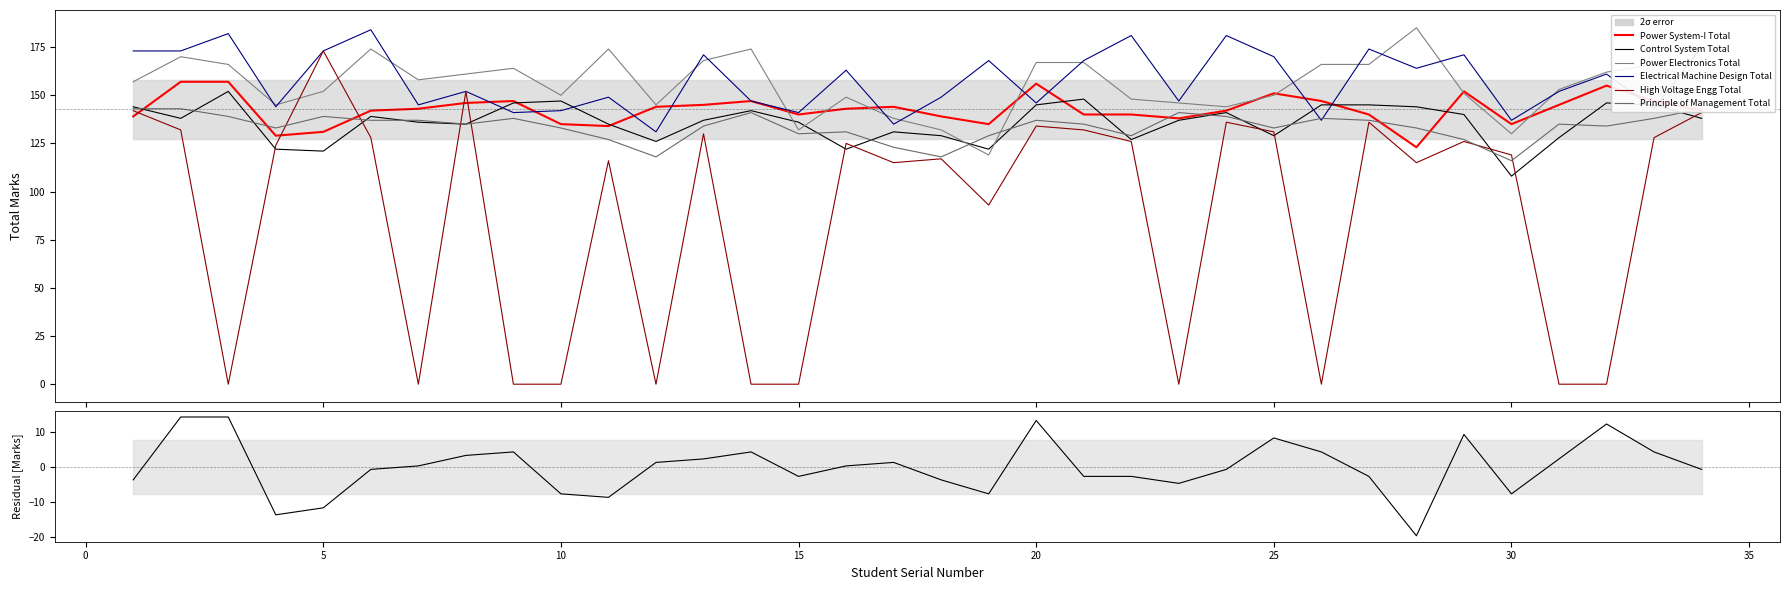

Reading left to right, list all the values displayed in this chart.

Power System-I Total: 139	157	157	129	131	142	143	146	147	135	134	144	145	147	140	143	144	139	135	156	140	140	138	142	151	147	140	123	152	135	145	155	147	142
Control System Total: 144	138	152	122	121	139	136	135	146	147	135	126	137	142	136	122	131	129	122	145	148	127	137	141	129	145	145	144	140	108	128	146	145	138
Power Electronics Total: 157	170	166	145	152	174	158	161	164	150	174	145	168	174	132	149	138	132	119	167	167	148	146	144	150	166	166	185	151	130	153	162	166	157
Electrical Machine Design Total: 173	173	182	144	173	184	145	152	141	142	149	131	171	147	141	163	135	149	168	146	168	181	147	181	170	137	174	164	171	137	152	161	143	175
High Voltage Engg Total: 142	132	0	124	173	128	0	152	0	0	116	0	130	0	0	125	115	117	93	134	132	126	0	136	131	0	136	115	126	119	0	0	128	141
Principle of Management Total: 143	143	139	133	139	137	137	135	138	133	127	118	134	141	130	131	123	118	129	137	135	129	141	139	133	138	137	133	127	116	135	134	138	143